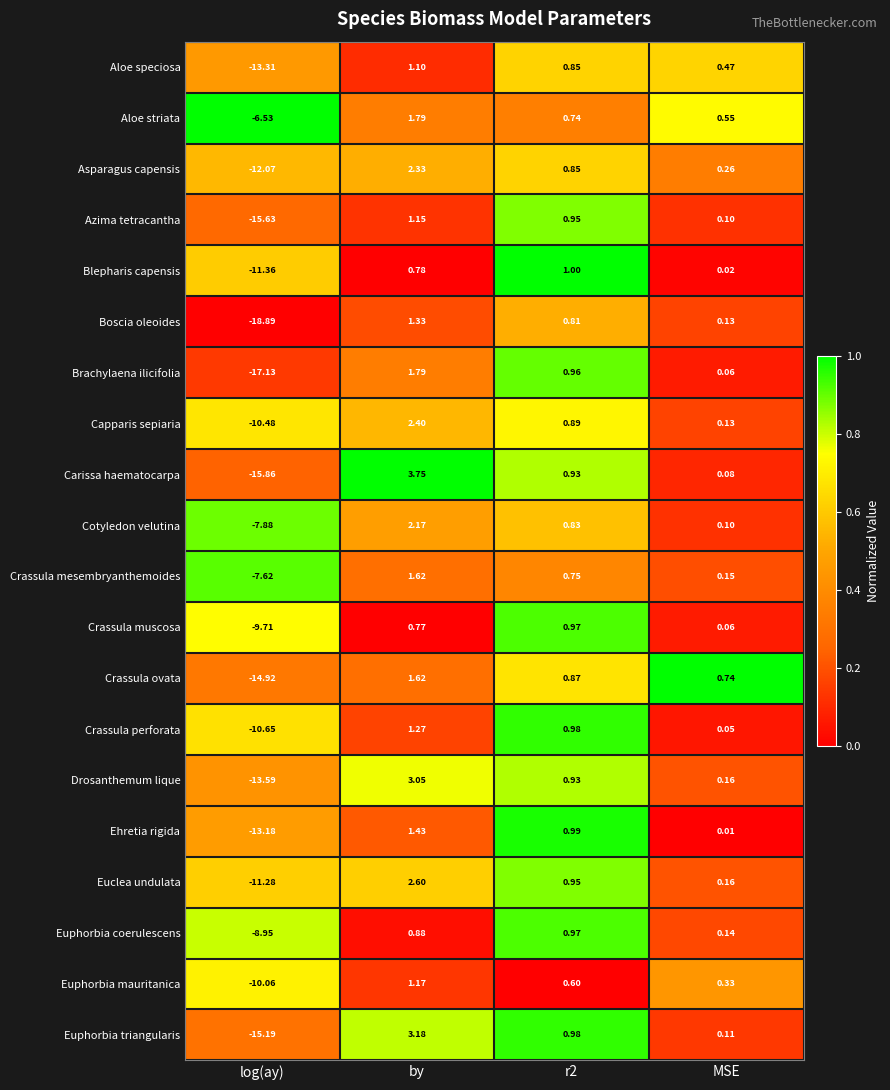

Where does the Crassula muscosa series first go above 0?

by